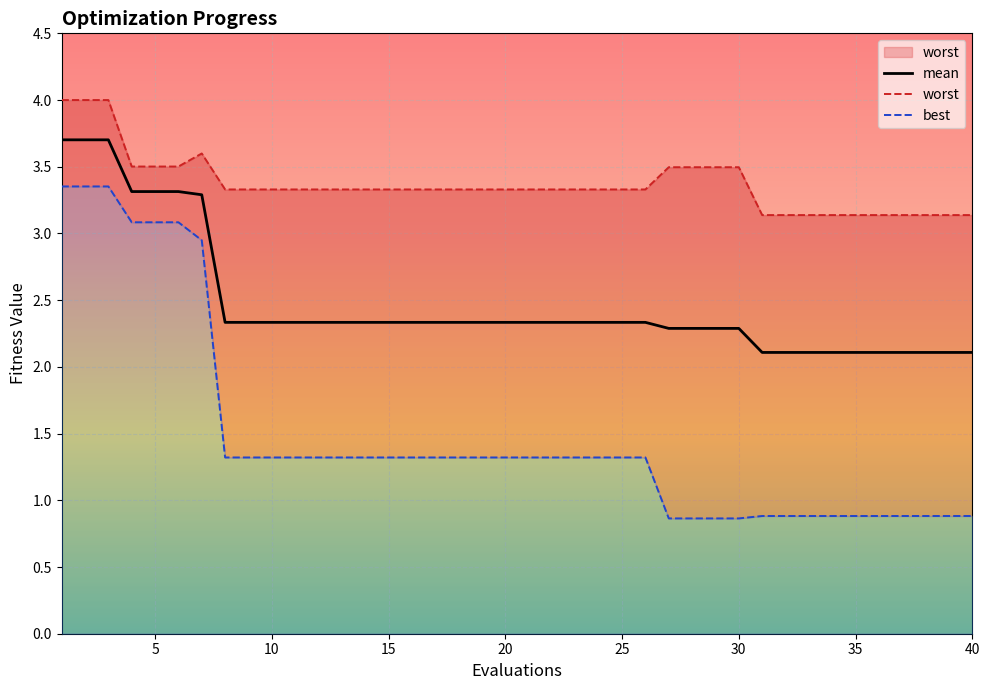

Reading left to right, what are all the values shown in this chart?

mean: 3.7	3.7	3.7	3.3	3.3	3.3	3.3	2.3	2.3	2.3	2.3	2.3	2.3	2.3	2.3	2.3	2.3	2.3	2.3	2.3	2.3	2.3	2.3	2.3	2.3	2.3	2.3	2.3	2.3	2.3	2.1	2.1	2.1	2.1	2.1	2.1	2.1	2.1	2.1	2.1
worst: 4.0	4.0	4.0	3.5	3.5	3.5	3.6	3.3	3.3	3.3	3.3	3.3	3.3	3.3	3.3	3.3	3.3	3.3	3.3	3.3	3.3	3.3	3.3	3.3	3.3	3.3	3.5	3.5	3.5	3.5	3.1	3.1	3.1	3.1	3.1	3.1	3.1	3.1	3.1	3.1
best: 3.4	3.4	3.4	3.1	3.1	3.1	2.9	1.3	1.3	1.3	1.3	1.3	1.3	1.3	1.3	1.3	1.3	1.3	1.3	1.3	1.3	1.3	1.3	1.3	1.3	1.3	0.9	0.9	0.9	0.9	0.9	0.9	0.9	0.9	0.9	0.9	0.9	0.9	0.9	0.9